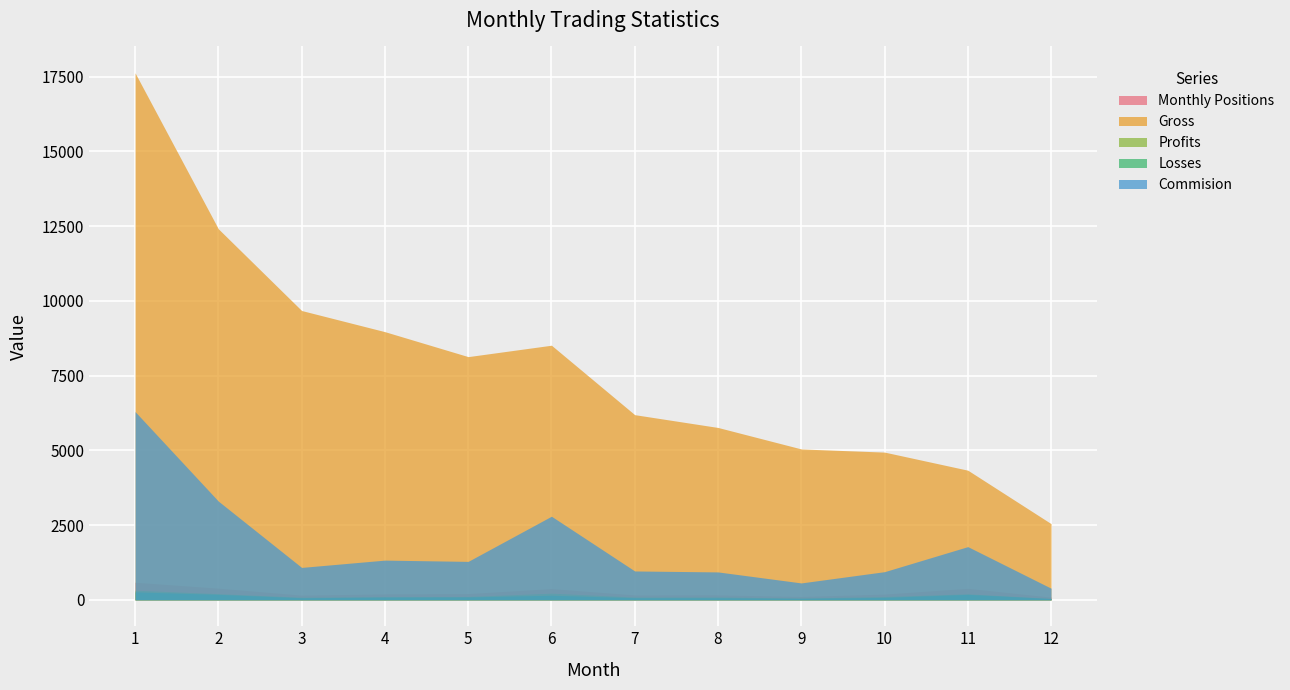

At which label does Commision first exceed 1287?

1